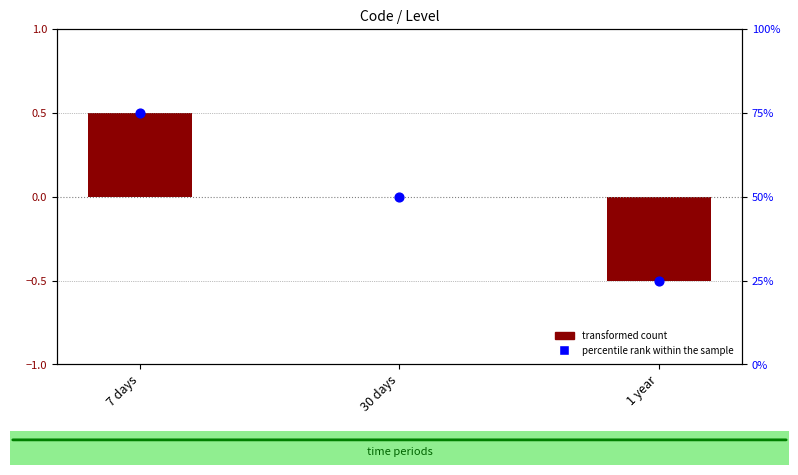

Which series contains the highest Y value?

percentile rank within the sample